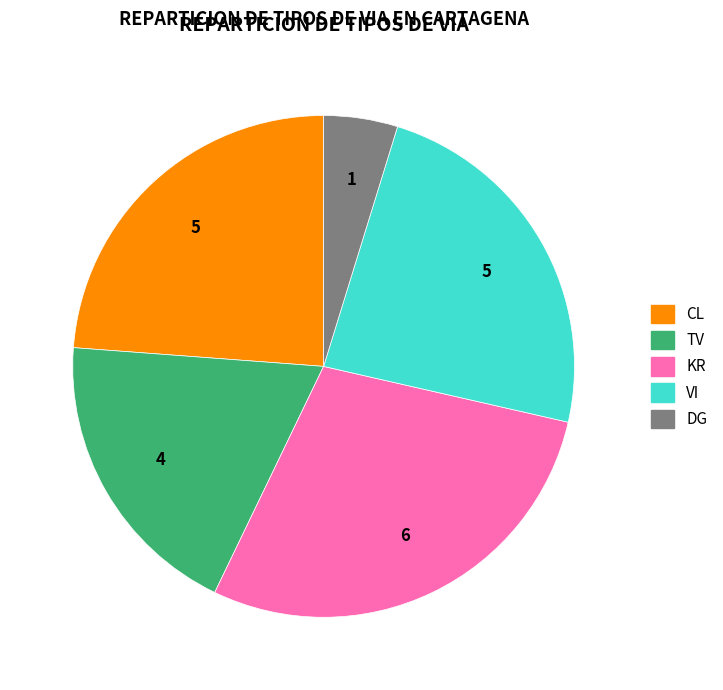

Which has a higher value, VI or KR?

KR